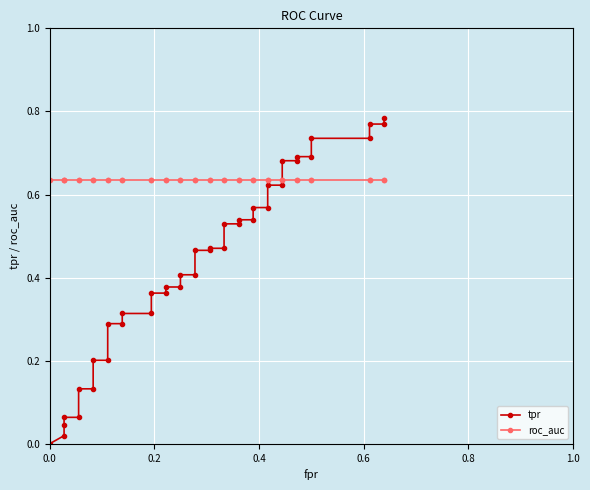

How many series are shown in this chart?

2